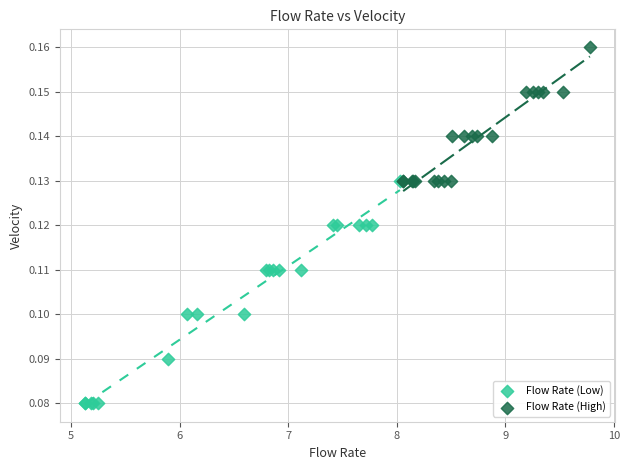

Which series contains the lowest Y value?

Flow Rate (Low)